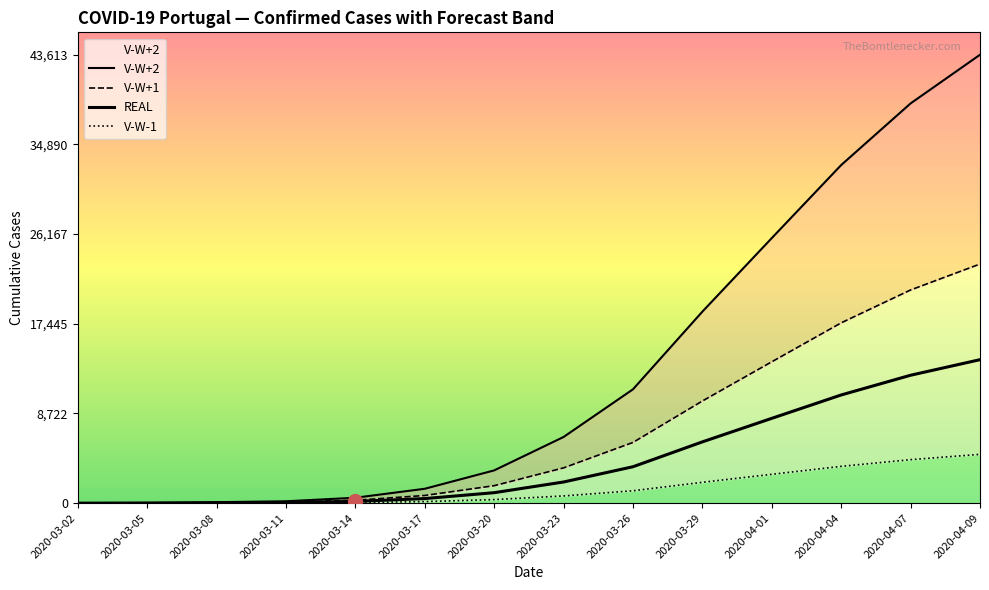

What value does the REAL series have at 2020-03-29, to the nearest 50?

5950